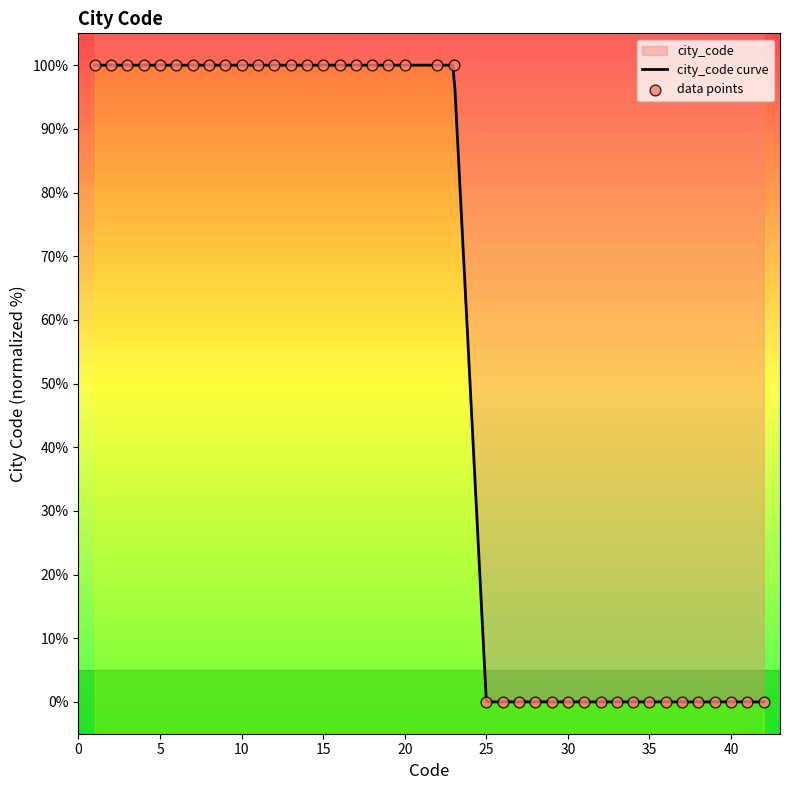

What is the ratio of the value at 19 to the value at 7?

1.0